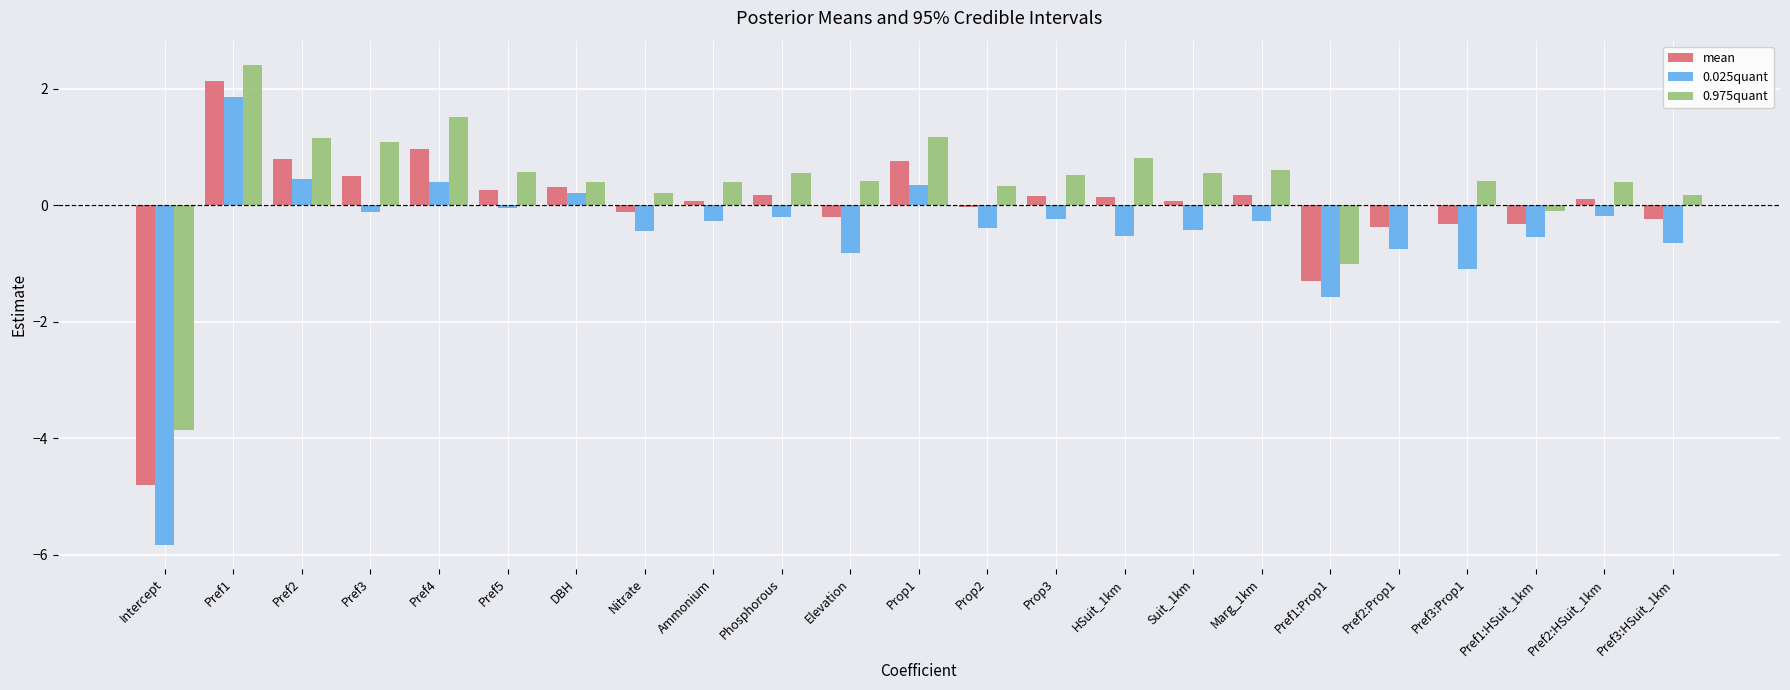

Which category has the highest value across all series?

Pref1